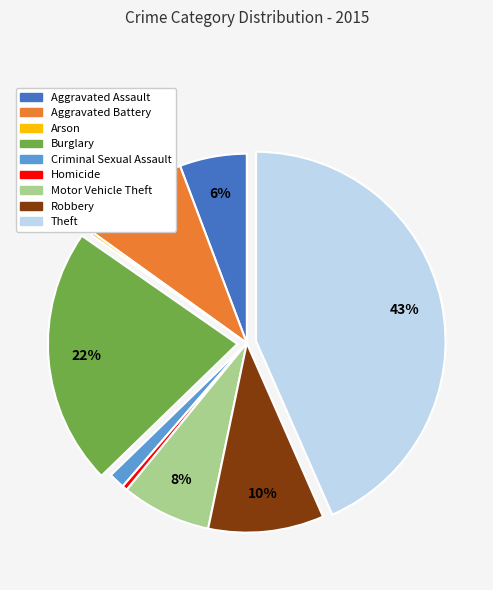

To the nearest percent, what is the difference between the largest and smallest slice percentages?

43%